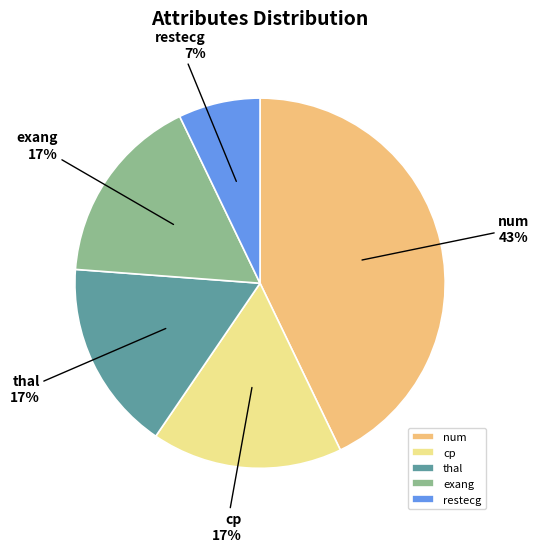

Which slice is the largest?

num